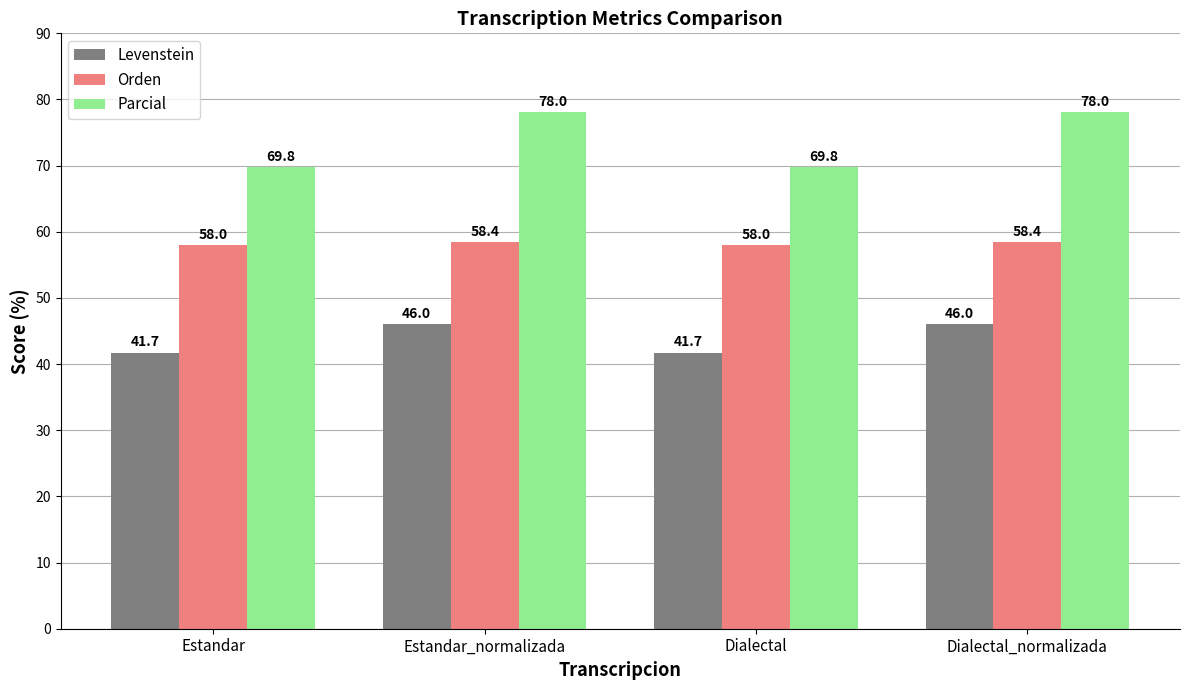

Reading right to left, transcribe all the data shown in this chart.

Levenstein: Dialectal_normalizada=46.0	Dialectal=41.7	Estandar_normalizada=46.0	Estandar=41.7
Orden: Dialectal_normalizada=58.4	Dialectal=58.0	Estandar_normalizada=58.4	Estandar=58.0
Parcial: Dialectal_normalizada=78.0	Dialectal=69.8	Estandar_normalizada=78.0	Estandar=69.8